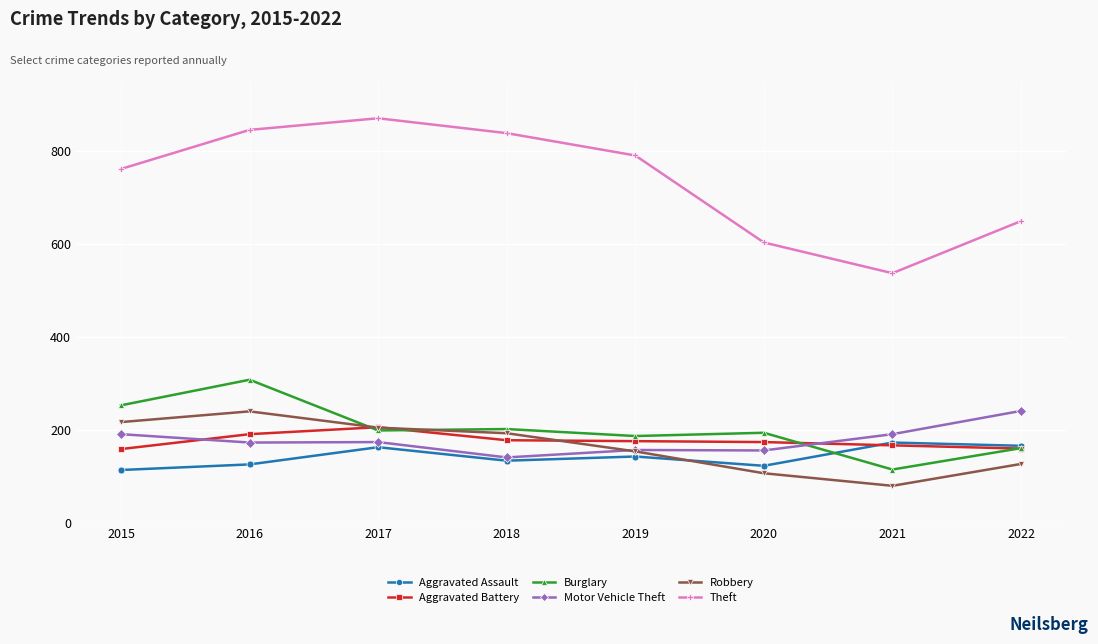

What is the value of the Robbery point at the 5th from the left?

155